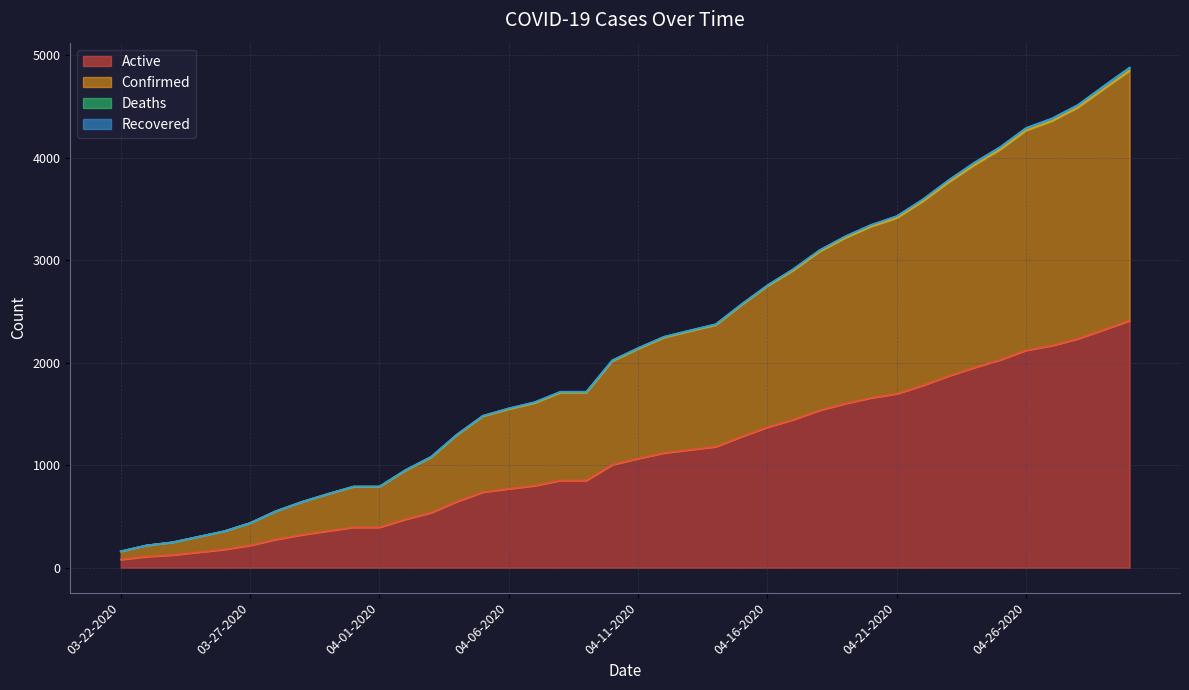

True or false: Active and Confirmed cross at least once.

False